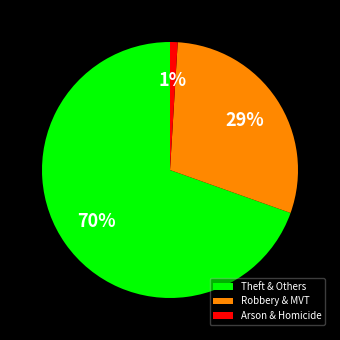

Between Arson & Homicide and Robbery & MVT, which is larger?

Robbery & MVT